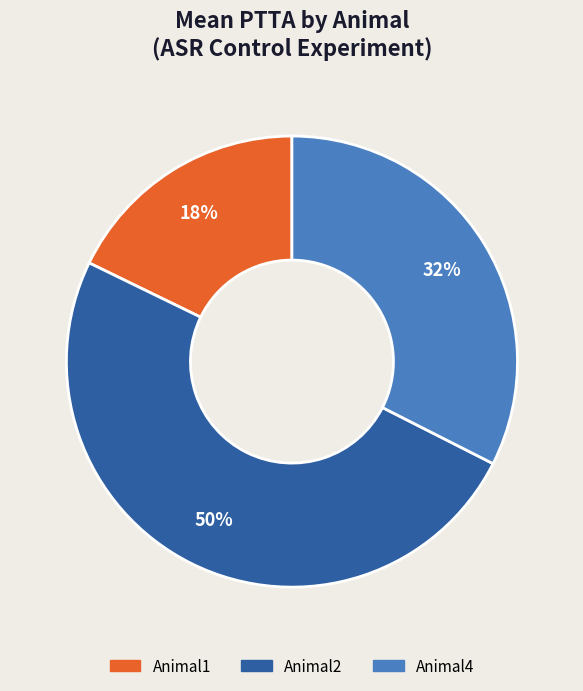

Rank the categories by value from highest to lowest.

Animal2, Animal4, Animal1